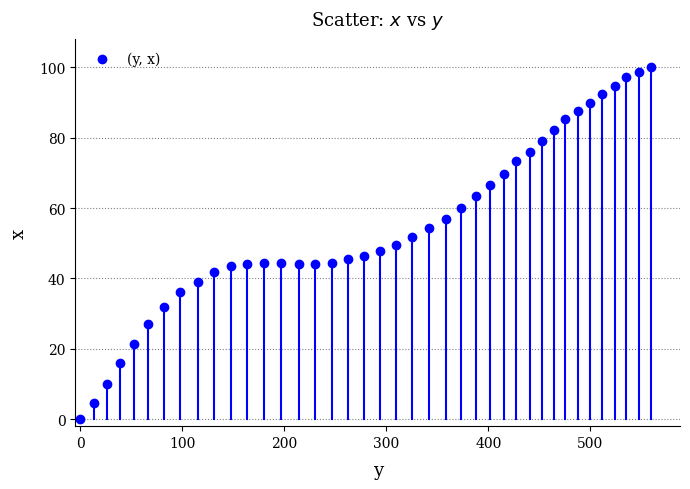

What is the range of X values (max minus min)?

560.0